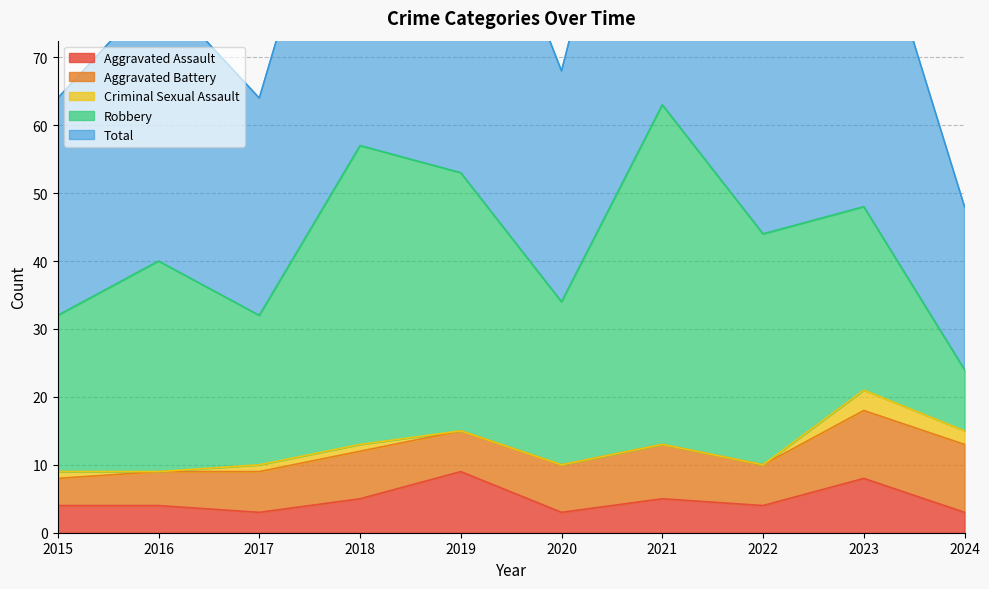

In Robbery, how many points are lower than both neighbors (excluding endpoints)?

2